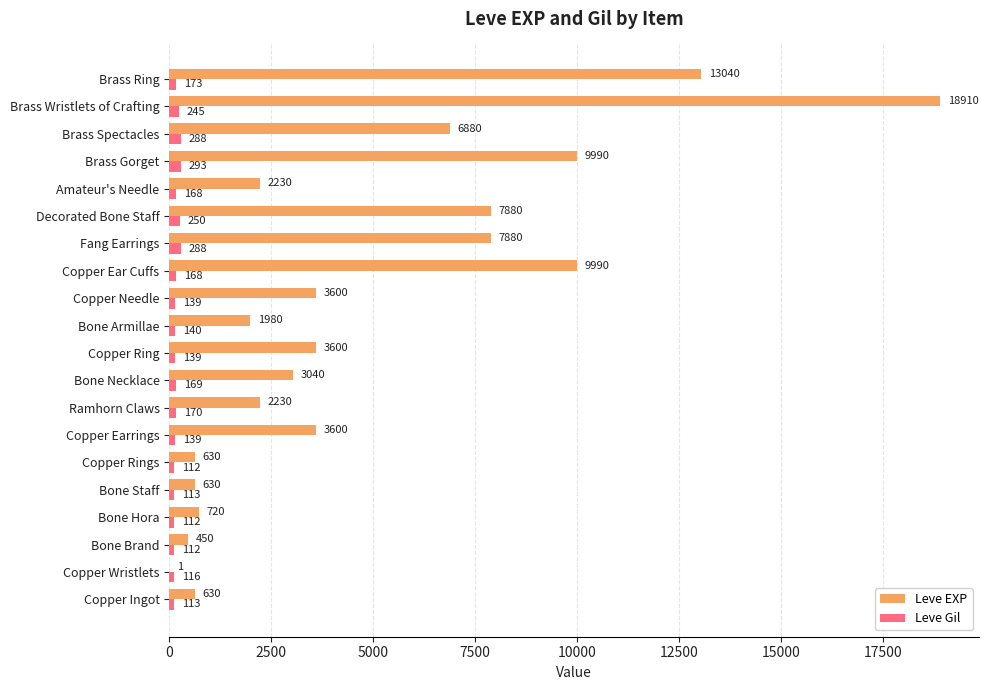

Is it true that Leve EXP equals 2230 at Amateur's Needle?

True